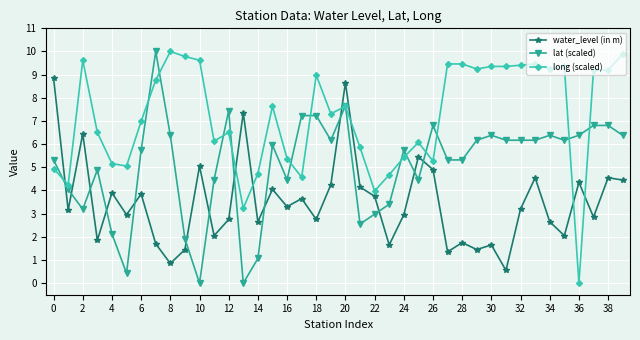

Is this an area chart (filled region under the line)?

No